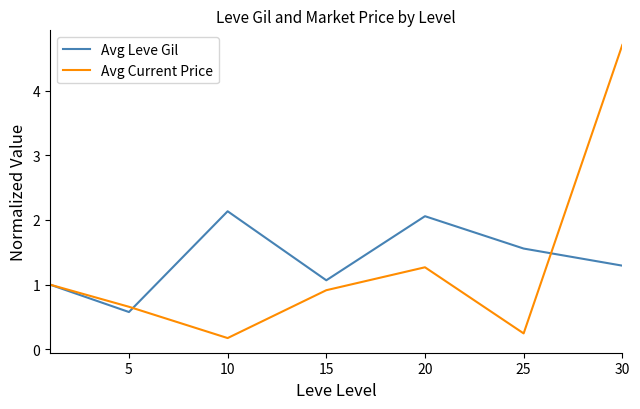

Reading left to right, transcribe all the data shown in this chart.

Avg Leve Gil: 1.0	0.6	2.1	1.1	2.1	1.6	1.3
Avg Current Price: 1.0	0.7	0.2	0.9	1.3	0.2	4.7